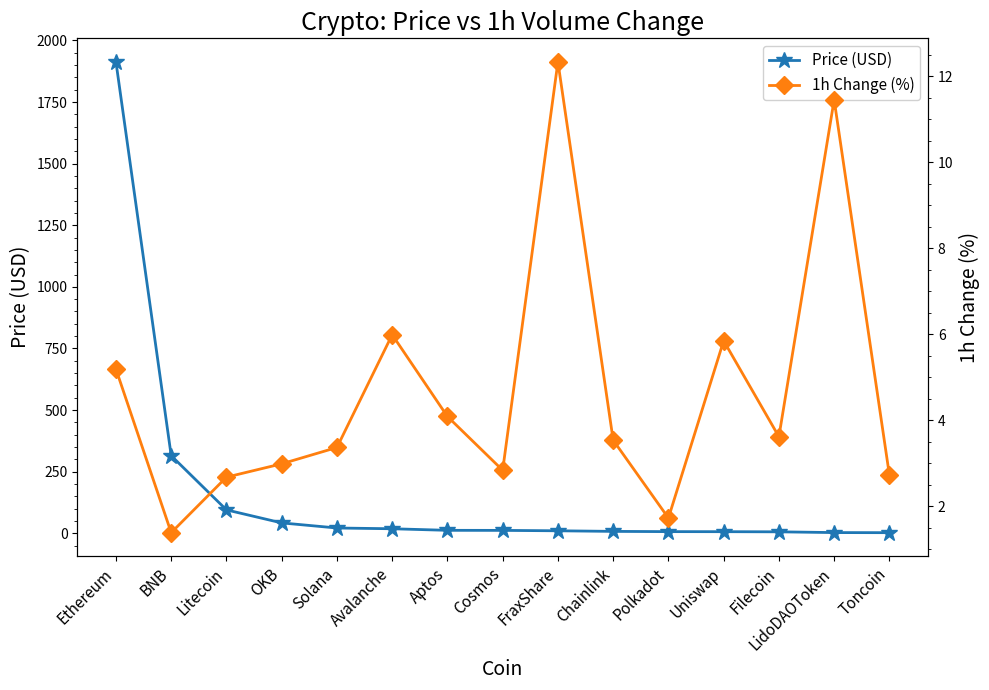

List the series in order of their overall mean, highest first.

Price (USD), 1h Change (%)